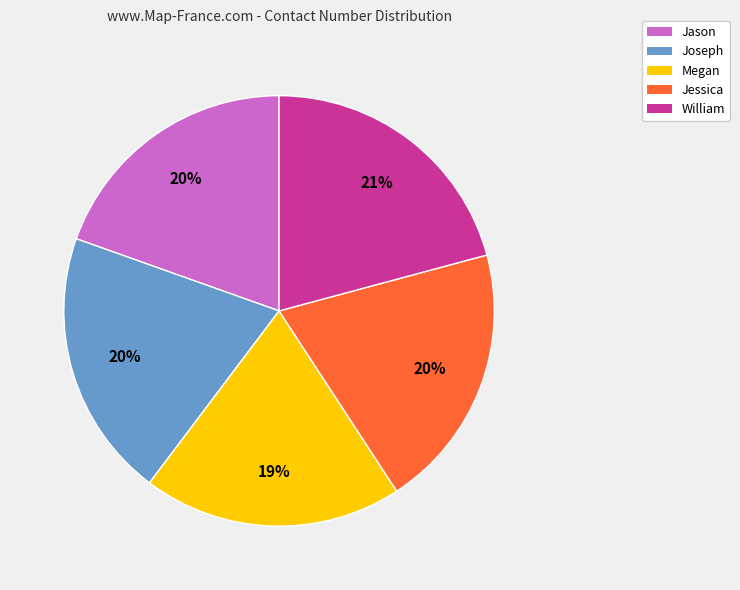

How many segments does this pie chart have?

5